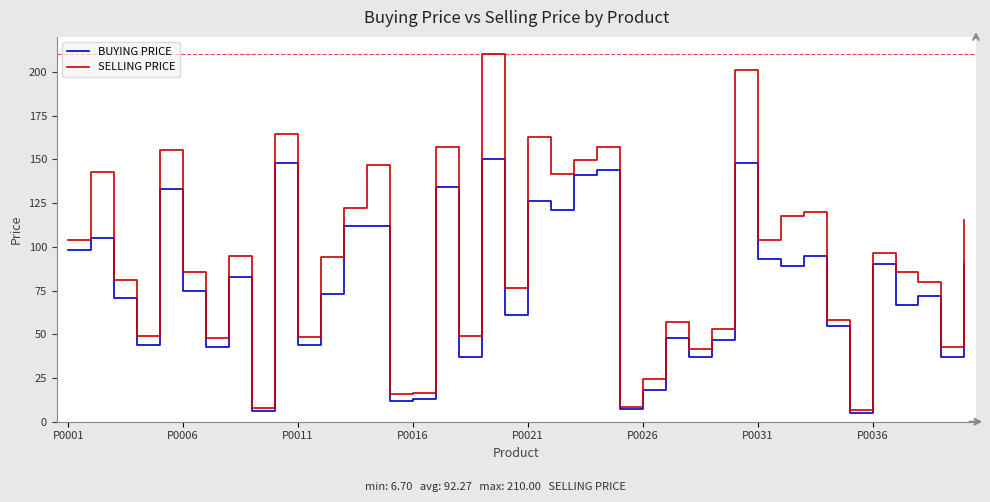

What is the maximum value for SELLING PRICE?

210.0